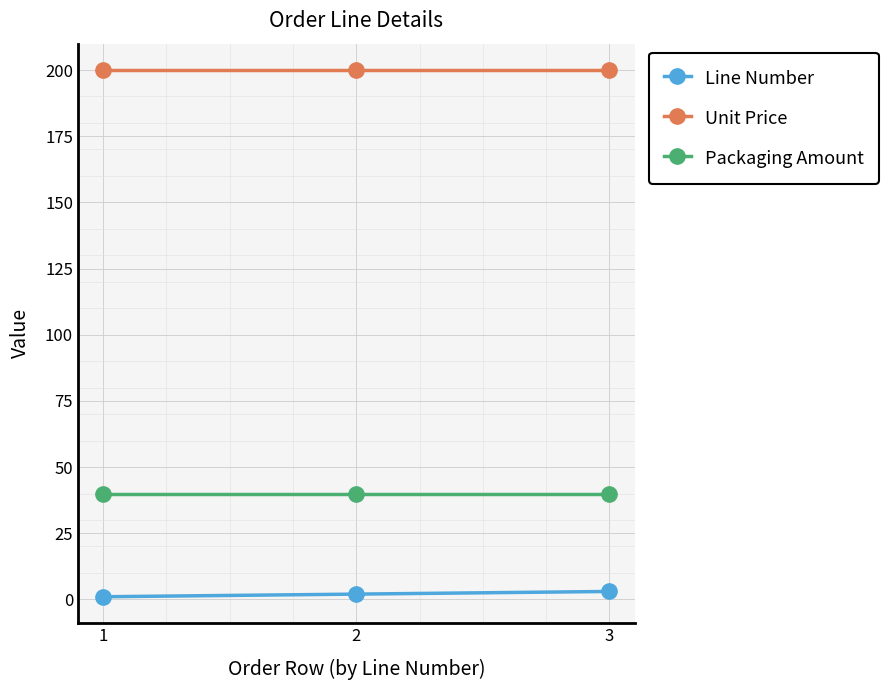

How many lines are shown in the chart?

3